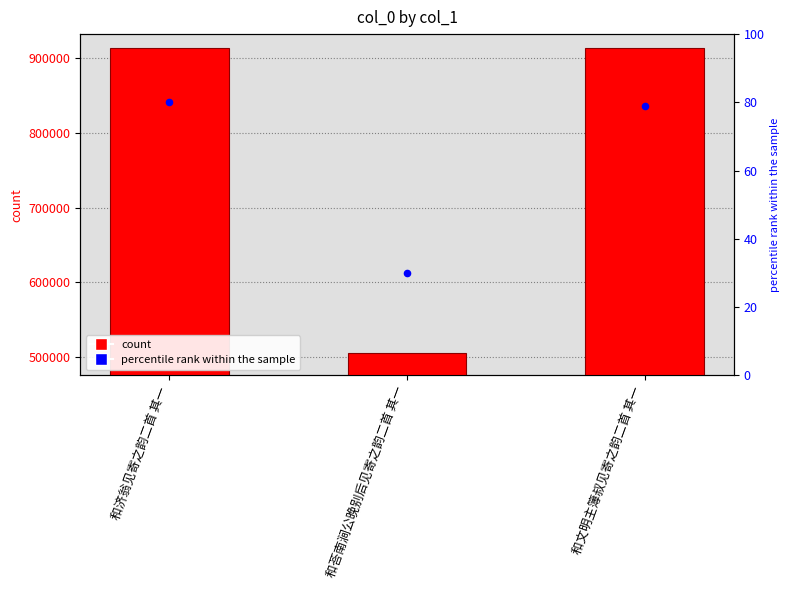

Which series has the largest total across all categories?

col_0